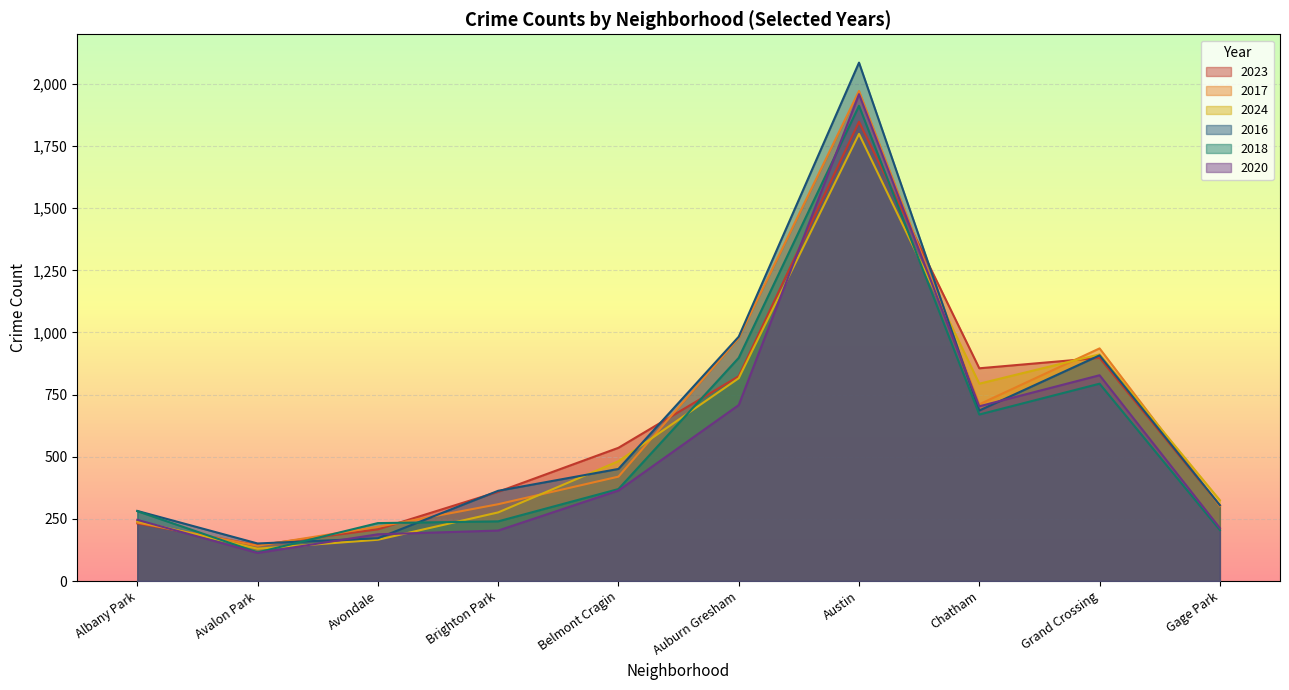

How many values in the 2018 series are below 281?

5